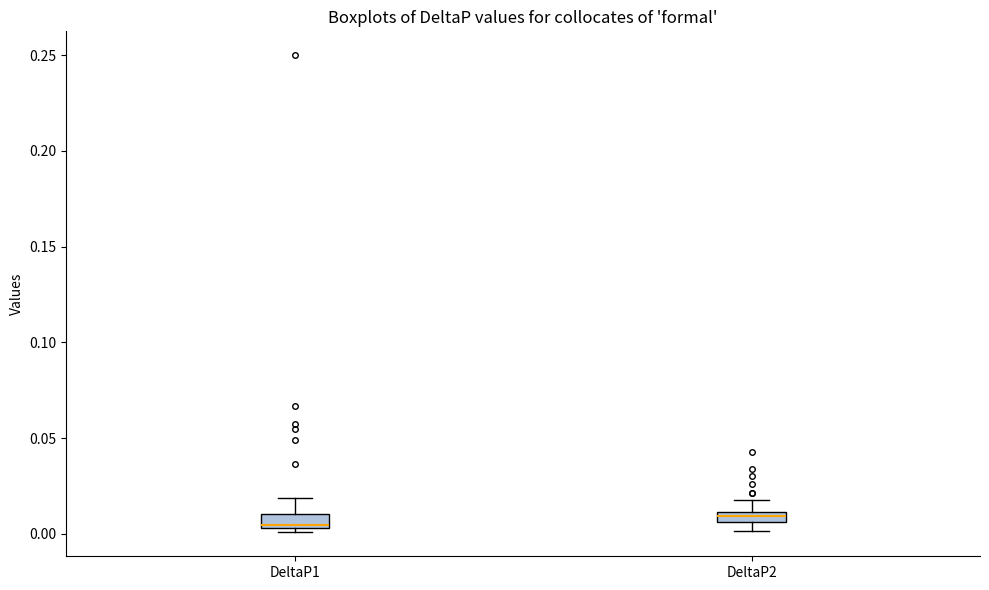

Where does the upper whisker of the box for DeltaP2 end on the y-axis? The values are not printed on the chart, so give them approximately, as read against the axis.

0.020